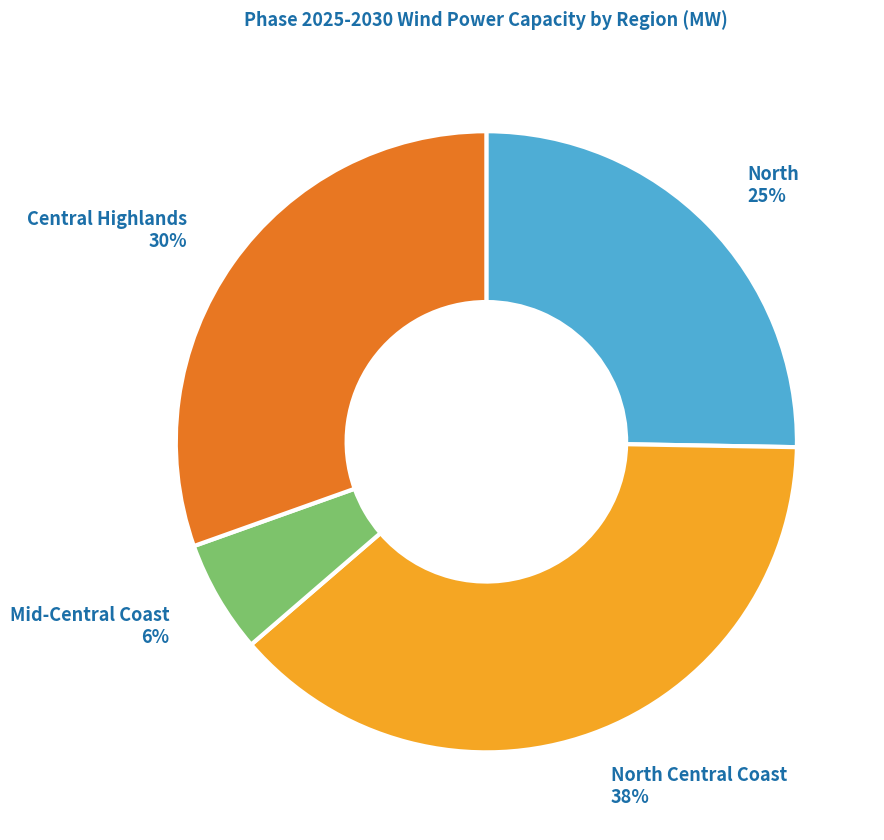

To the nearest percent, what is the average slice percentage?

25%